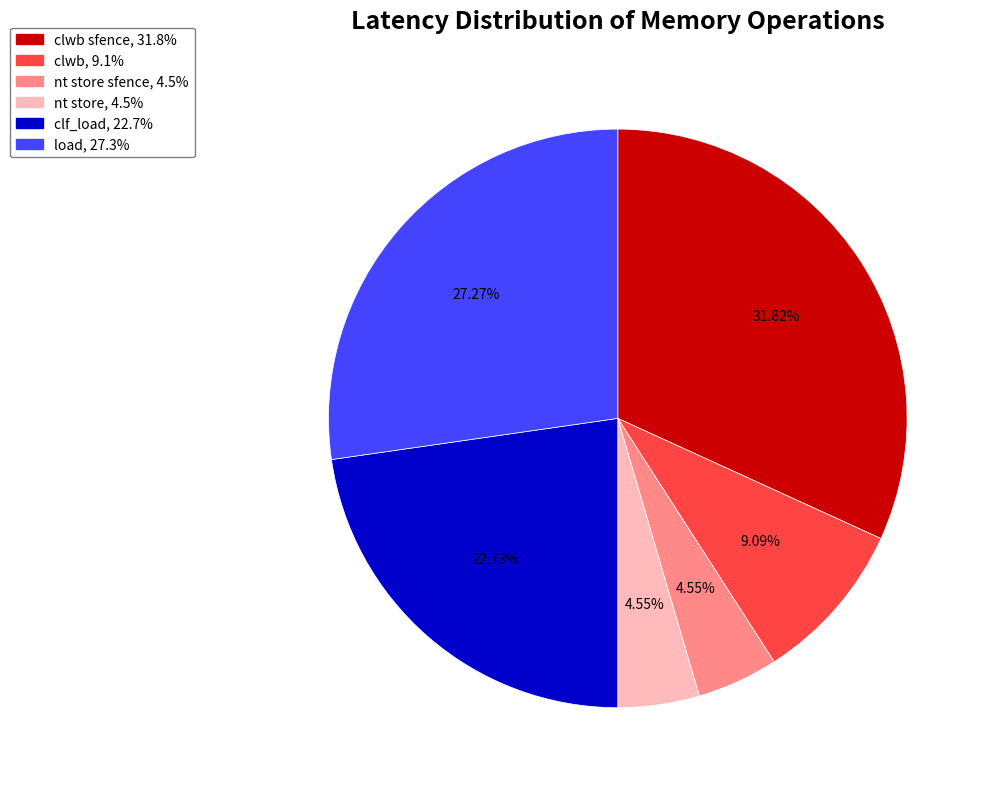

Does any single category account for the majority?

No